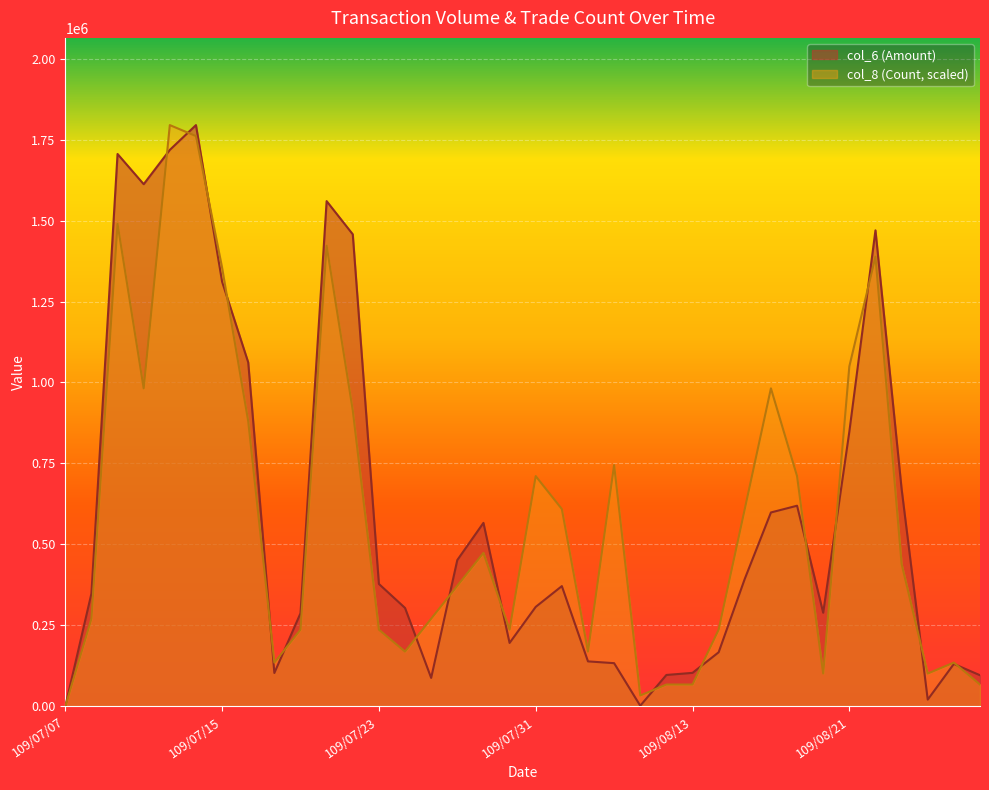

How many positive values does the col_6 (Amount) series have?

35